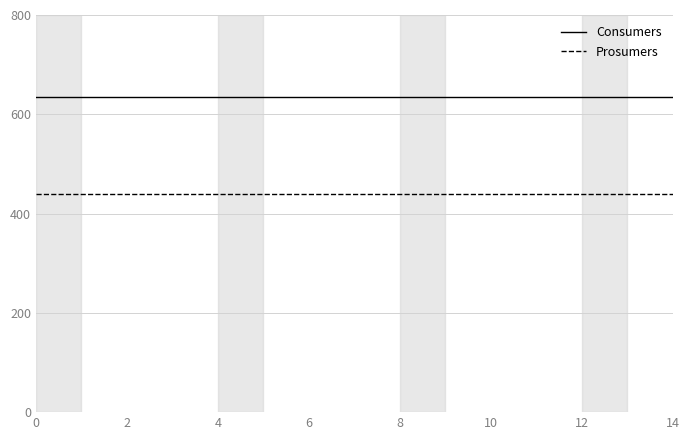

True or false: Prosumers and Consumers cross at least once.

False